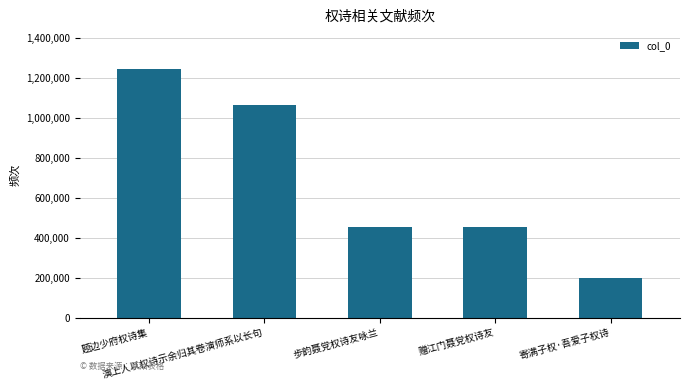

What is the change in value from 题边少府权诗集 to 步韵聂党权诗友咏兰?

-789384